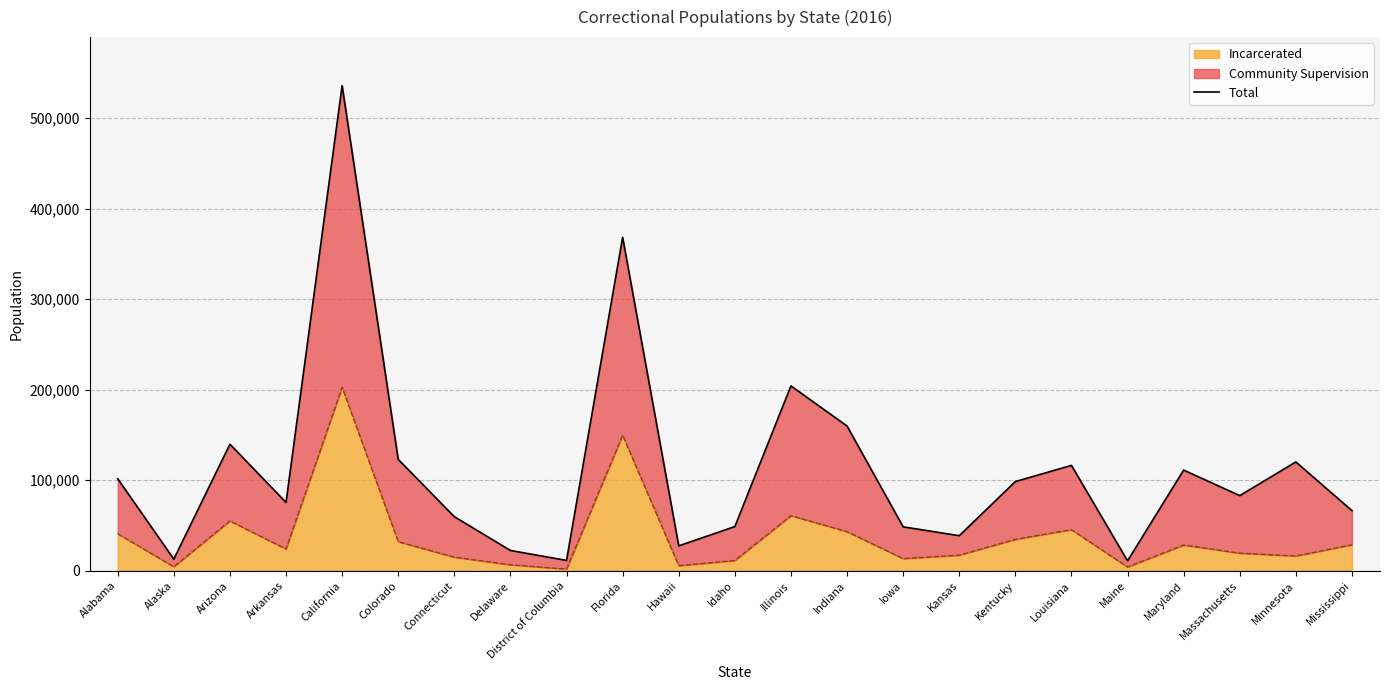

Reading right to left, extract all data points from this chart.

66400	120200	83000	111200	10900	116400	98500	38700	48500	159900	204200	48800	27500	368400	11400	22400	59700	123000	536000	75500	139800	12800	101600